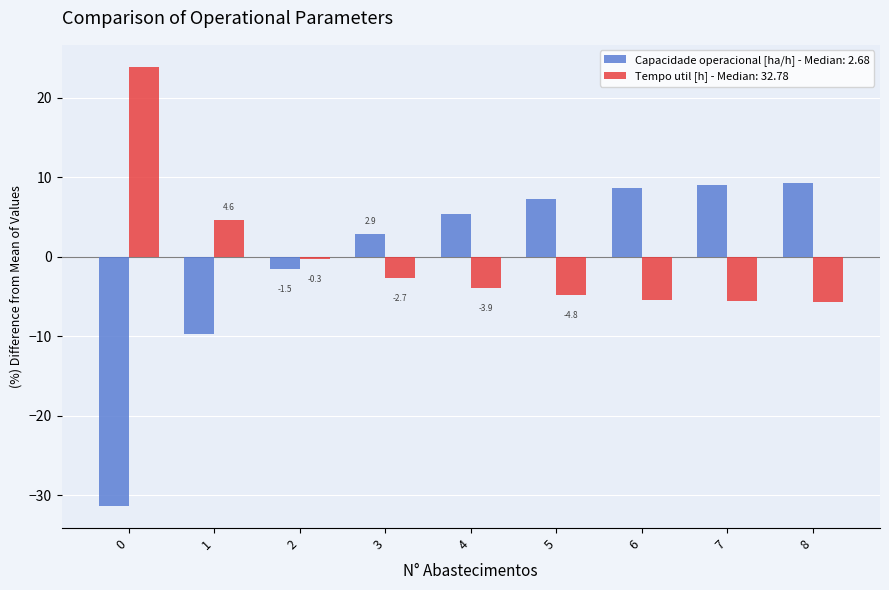

At how many categories does at least one series exceed 8?

4